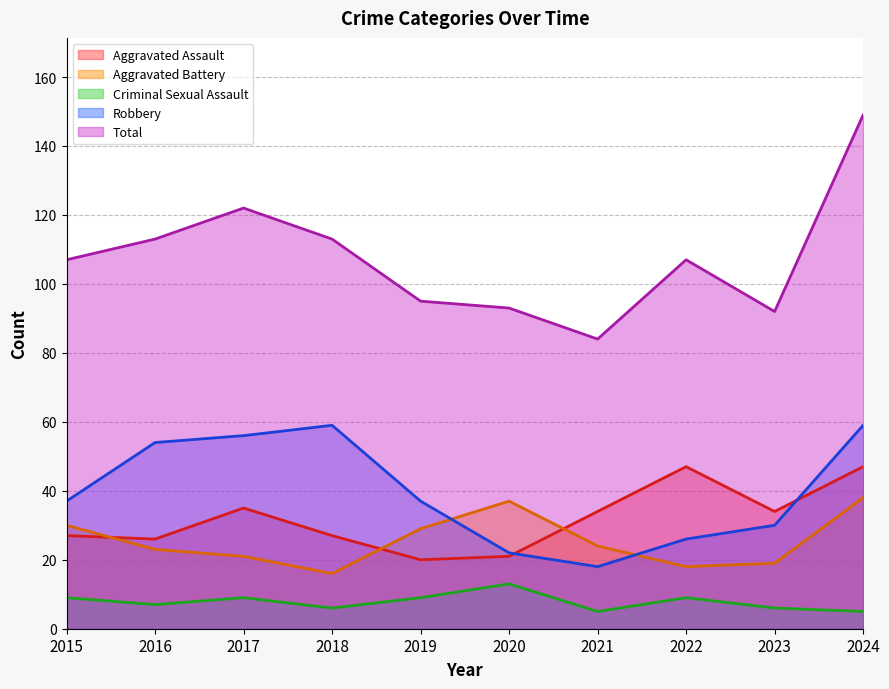

What is the difference between the Aggravated Battery values at 2016 and 2017?

2